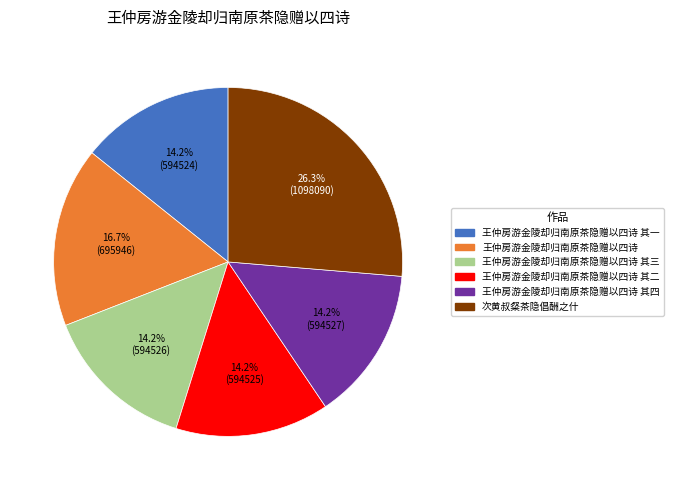

Is there a majority slice in this chart?

No